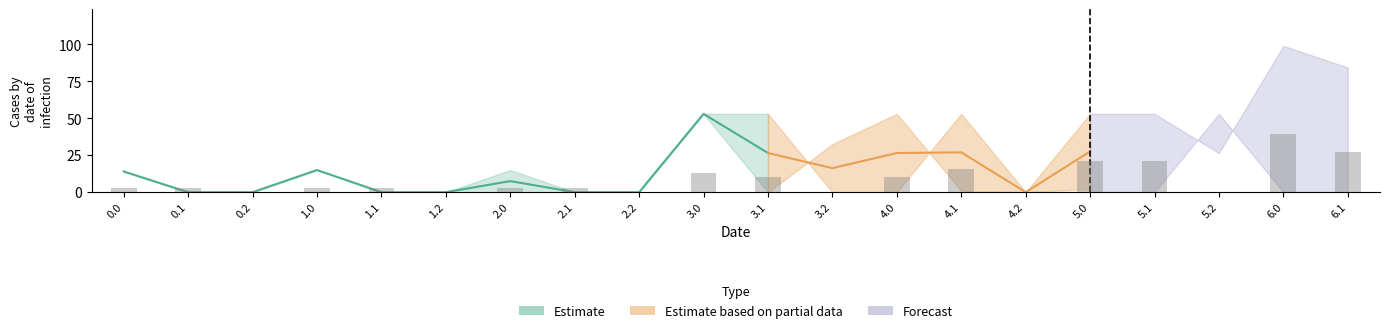

Are the bars grouped side by side (vs. stacked)?

Yes